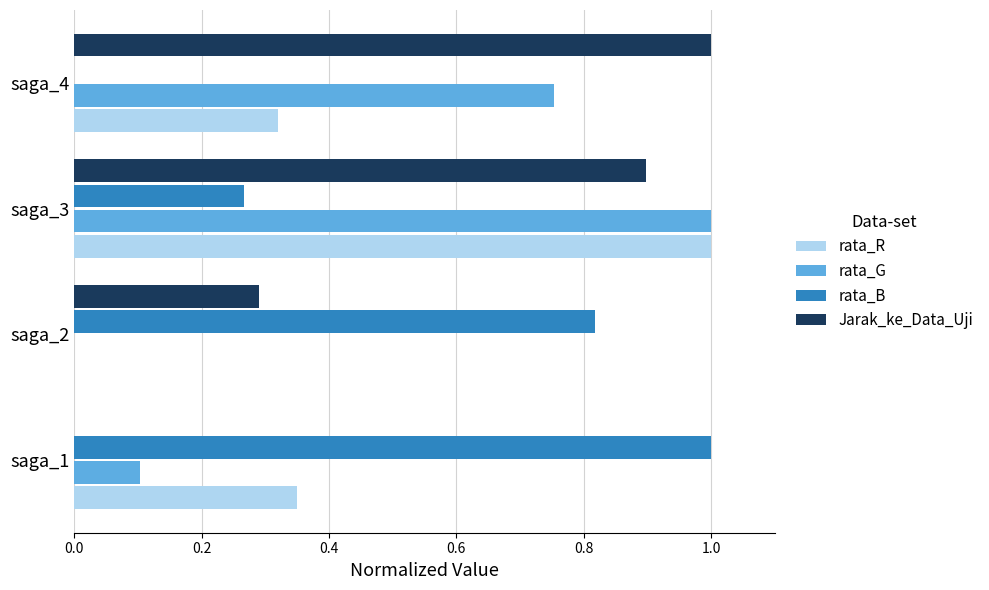

What is the highest value of the rata_G series?

1.0